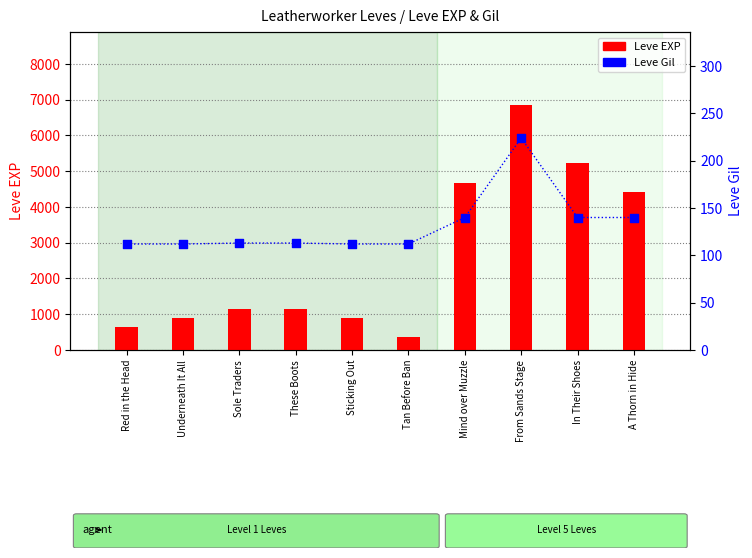

Which series has the widest spread of Y values?

Leve EXP